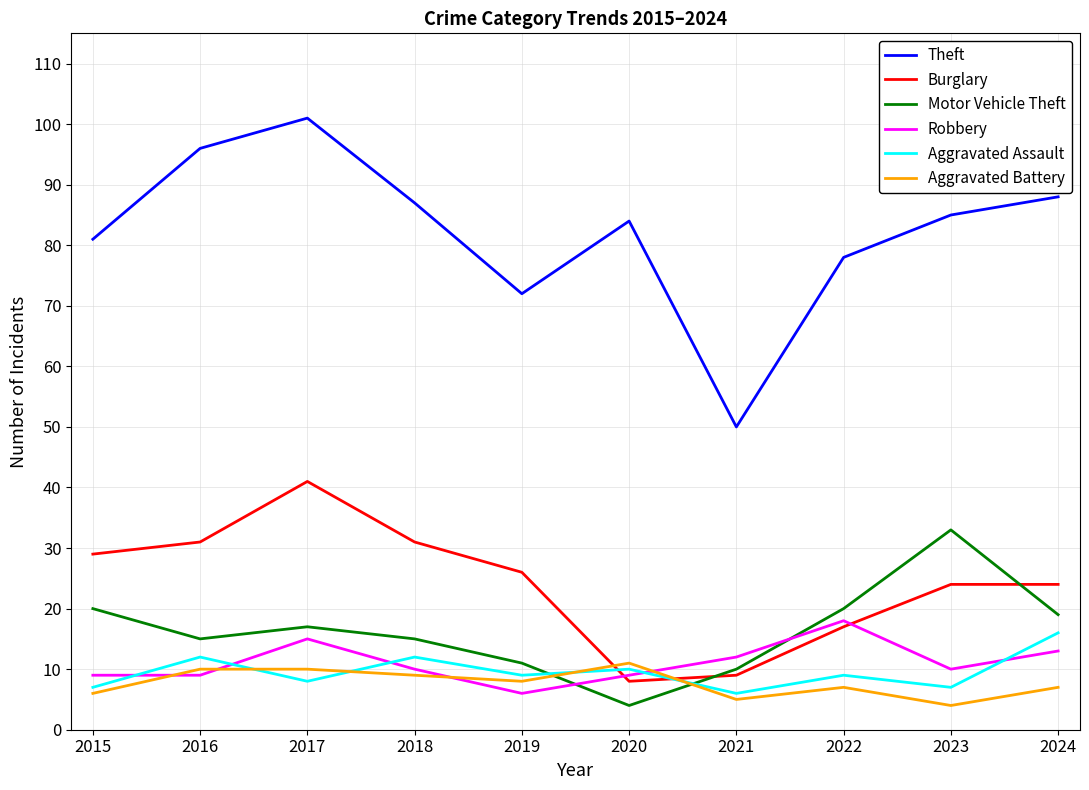

How many lines are shown in the chart?

6